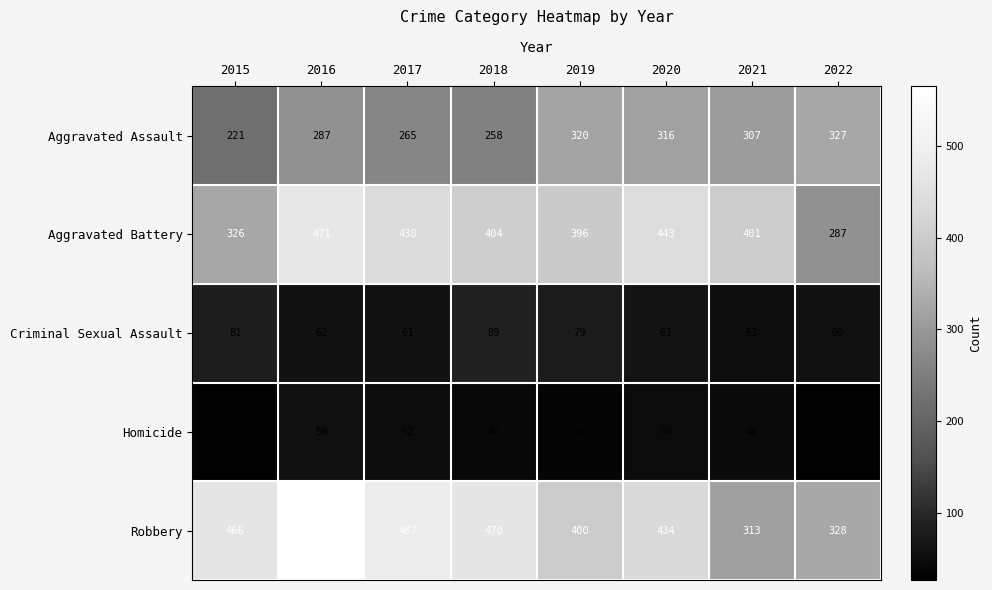

List the labels in order of Robbery value, largest first.

2016, 2017, 2018, 2015, 2020, 2019, 2022, 2021